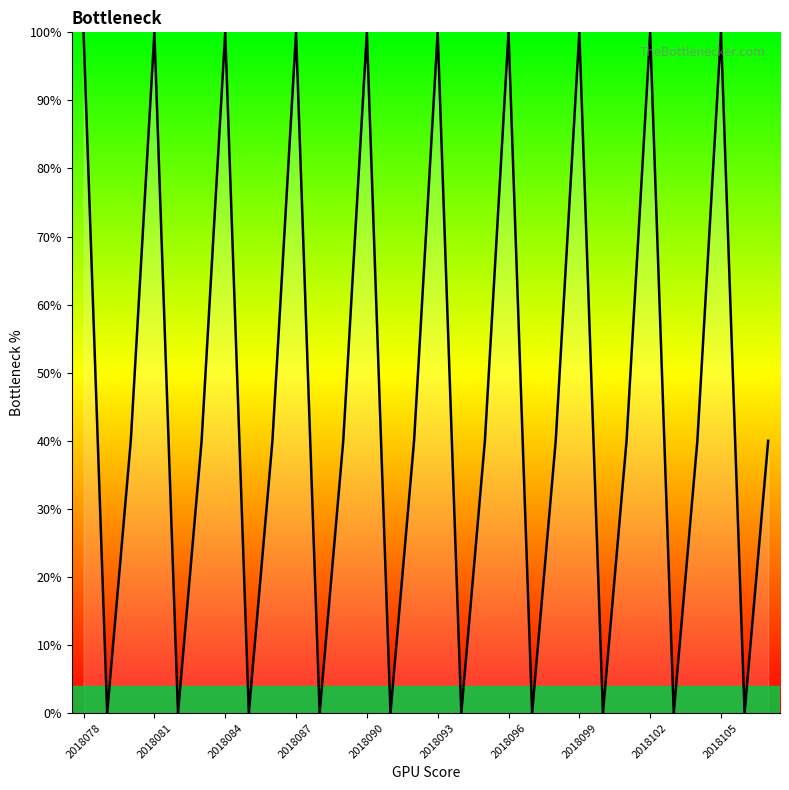

What is the greatest value displayed?

100